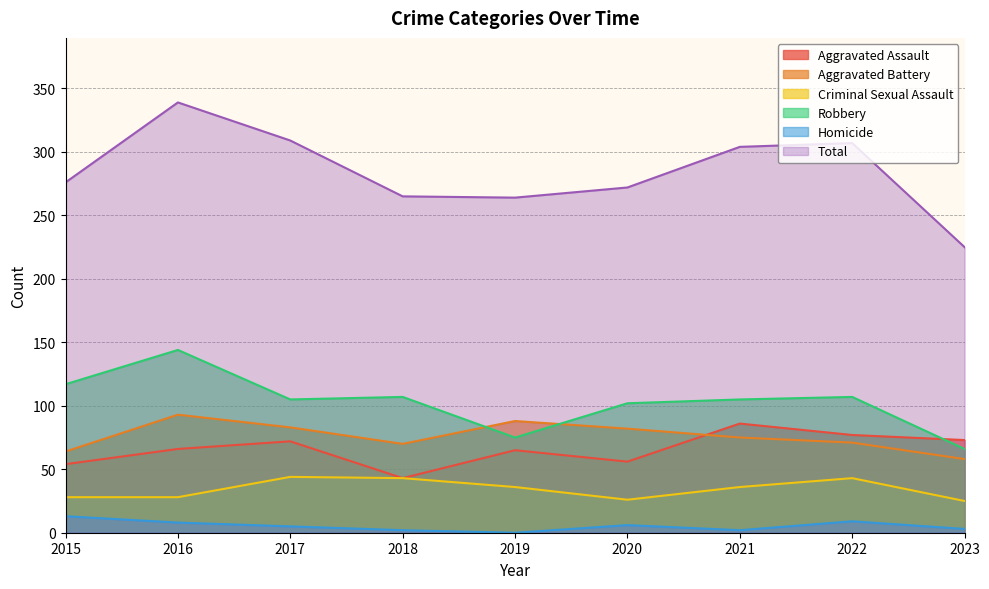

Reading left to right, transcribe all the data shown in this chart.

Aggravated Assault: 54	66	72	43	65	56	86	77	73
Aggravated Battery: 64	93	83	70	88	82	75	71	58
Criminal Sexual Assault: 28	28	44	43	36	26	36	43	25
Robbery: 117	144	105	107	75	102	105	107	66
Homicide: 13	8	5	2	0	6	2	9	3
Total: 276	339	309	265	264	272	304	307	225